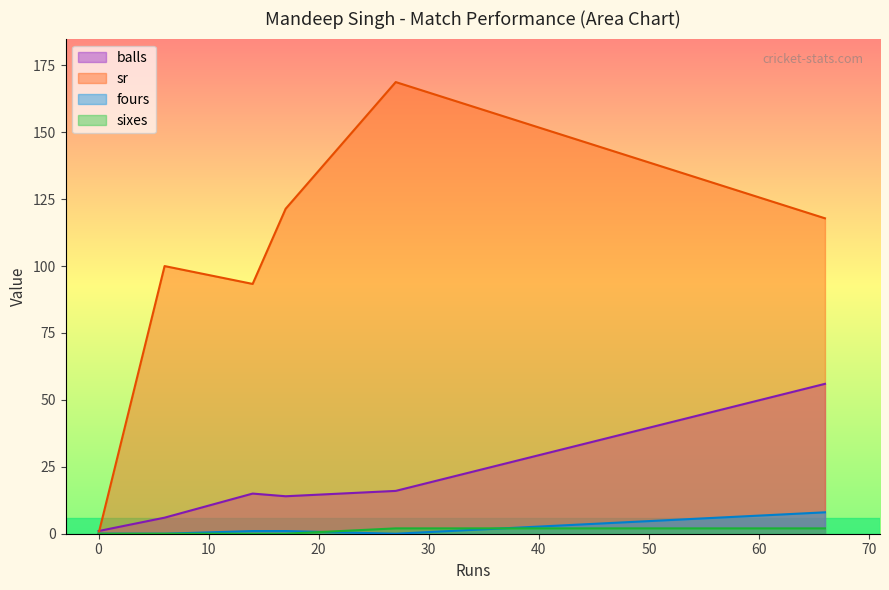

Does the chart have visible grid lines?

No